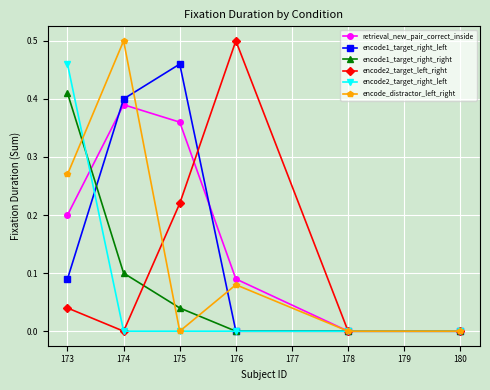

True or false: retrieval_new_pair_correct_inside has a value of -0.1 at 178.

False